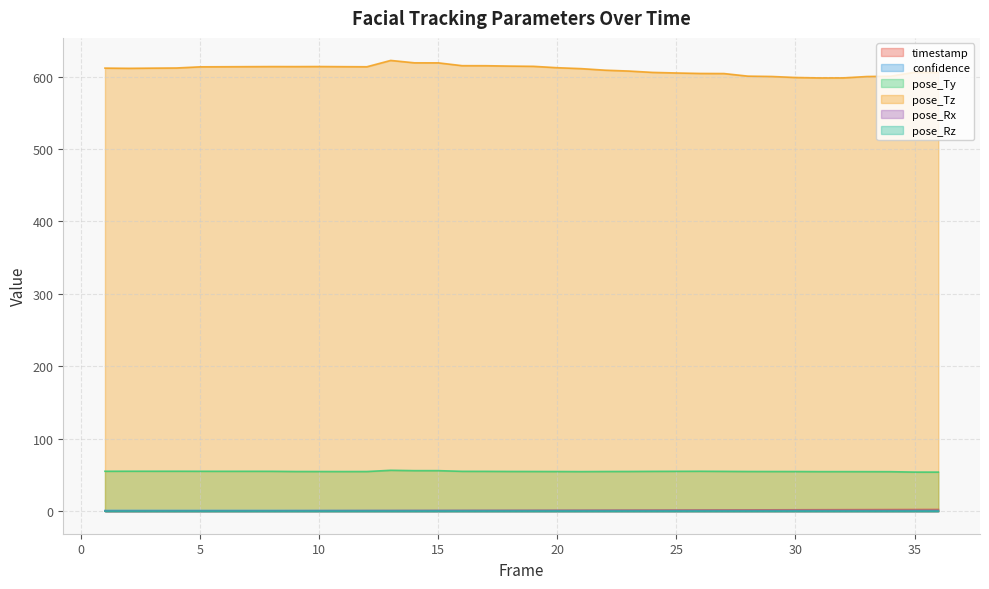

At which category is the sum across all series the highest?

13